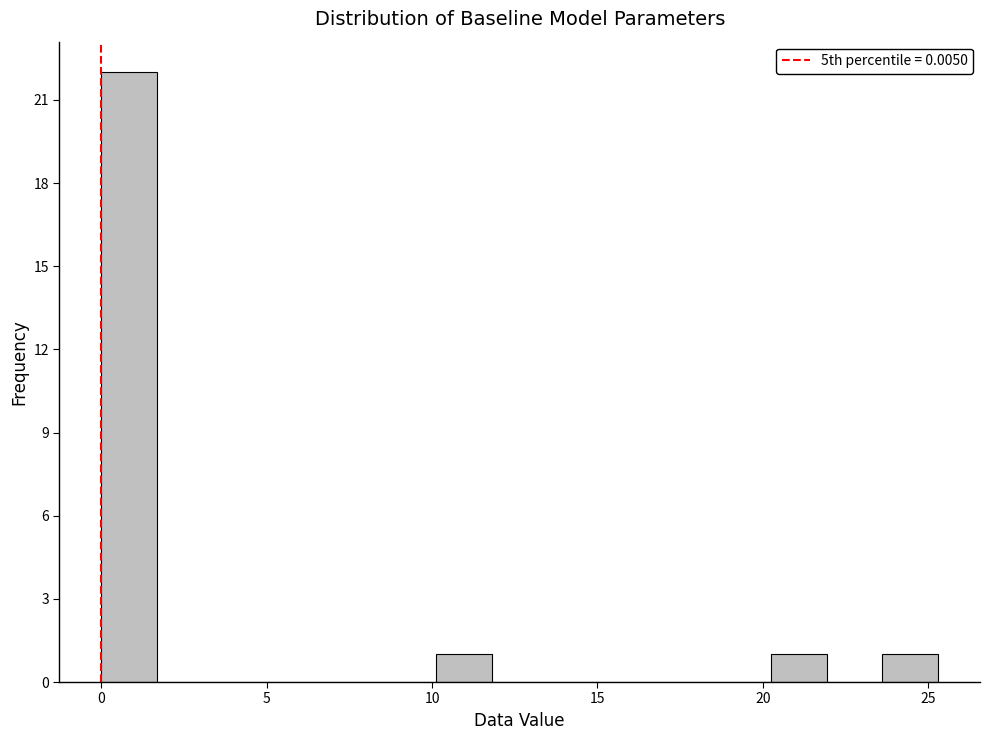

Read against the x-axis, roughly where is the centre of the tallest bar?

1.0